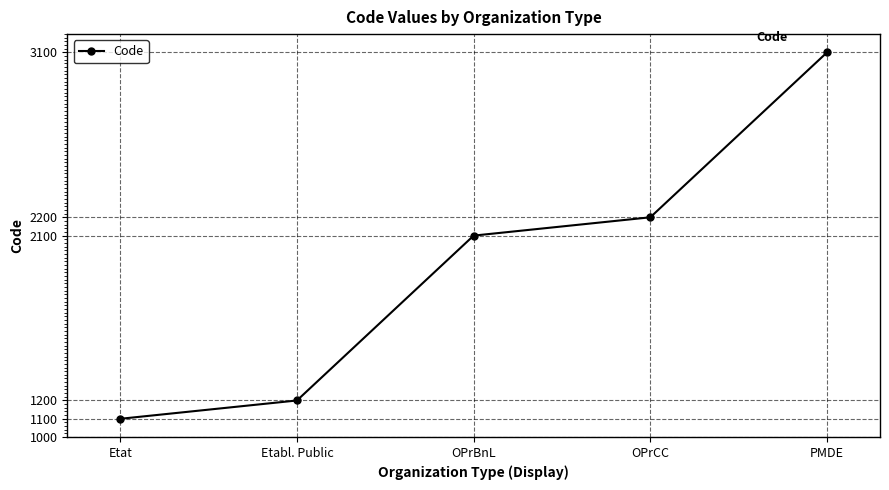

Is it true that the value at OPrBnL is 3270?

False